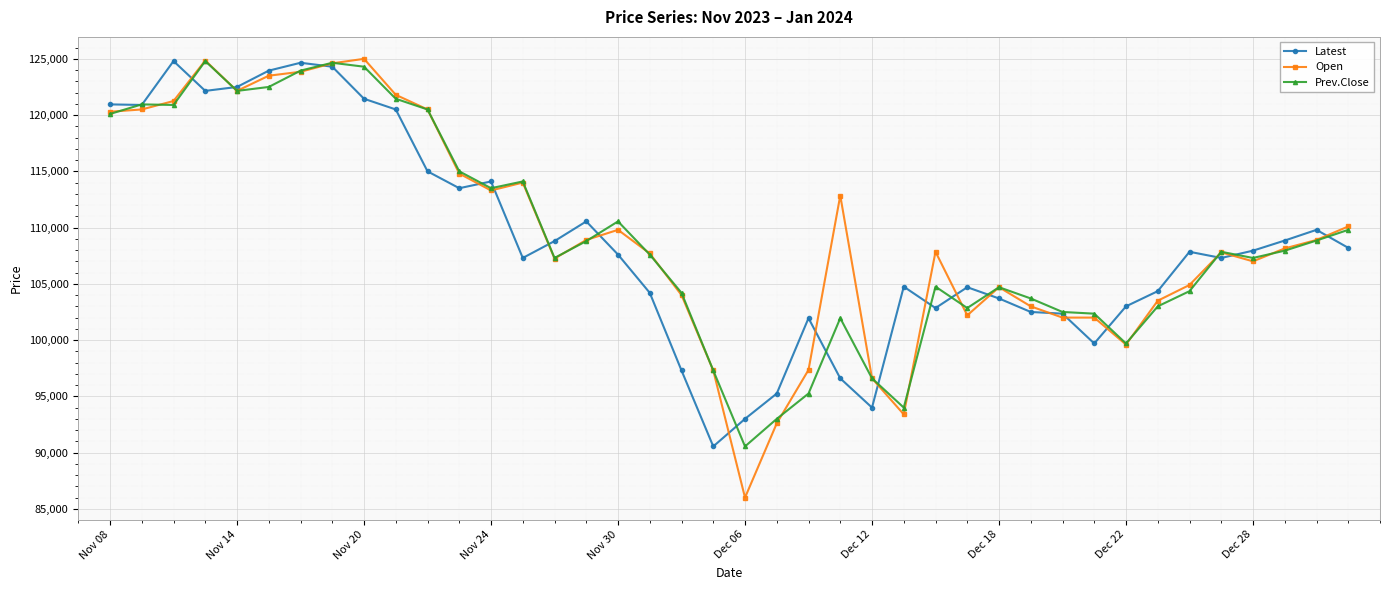

What is the lowest value of the Latest series?

90550